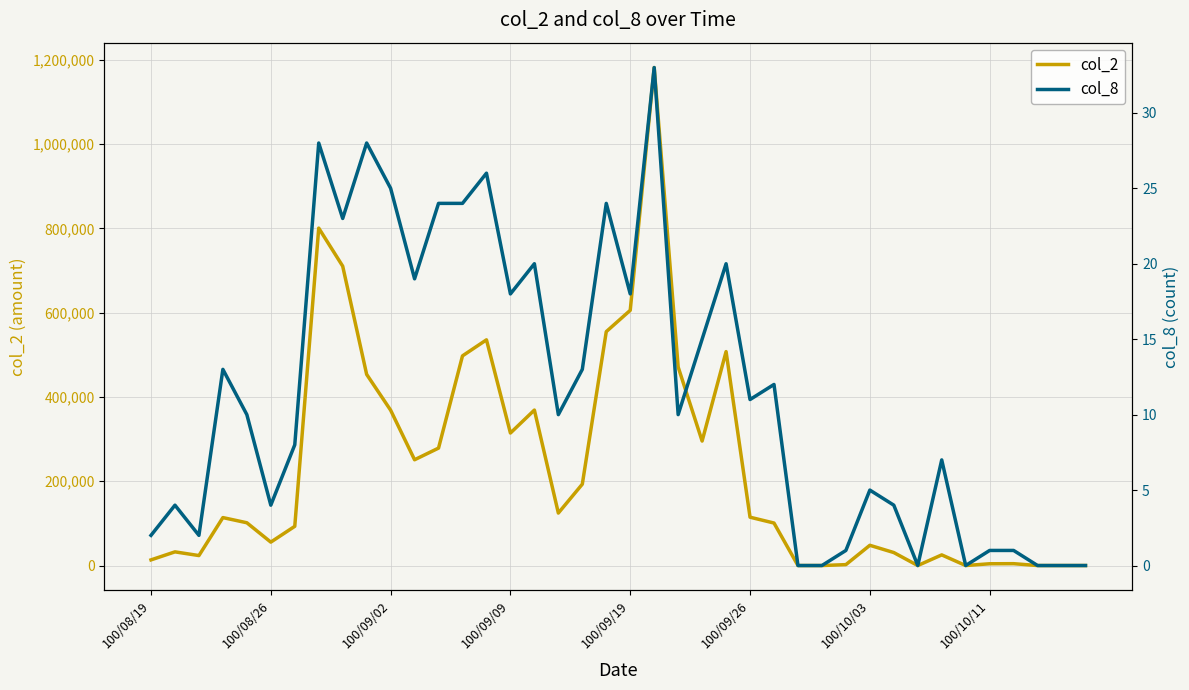

What is the difference between the maximum and minimum values in the col_8 series?

33